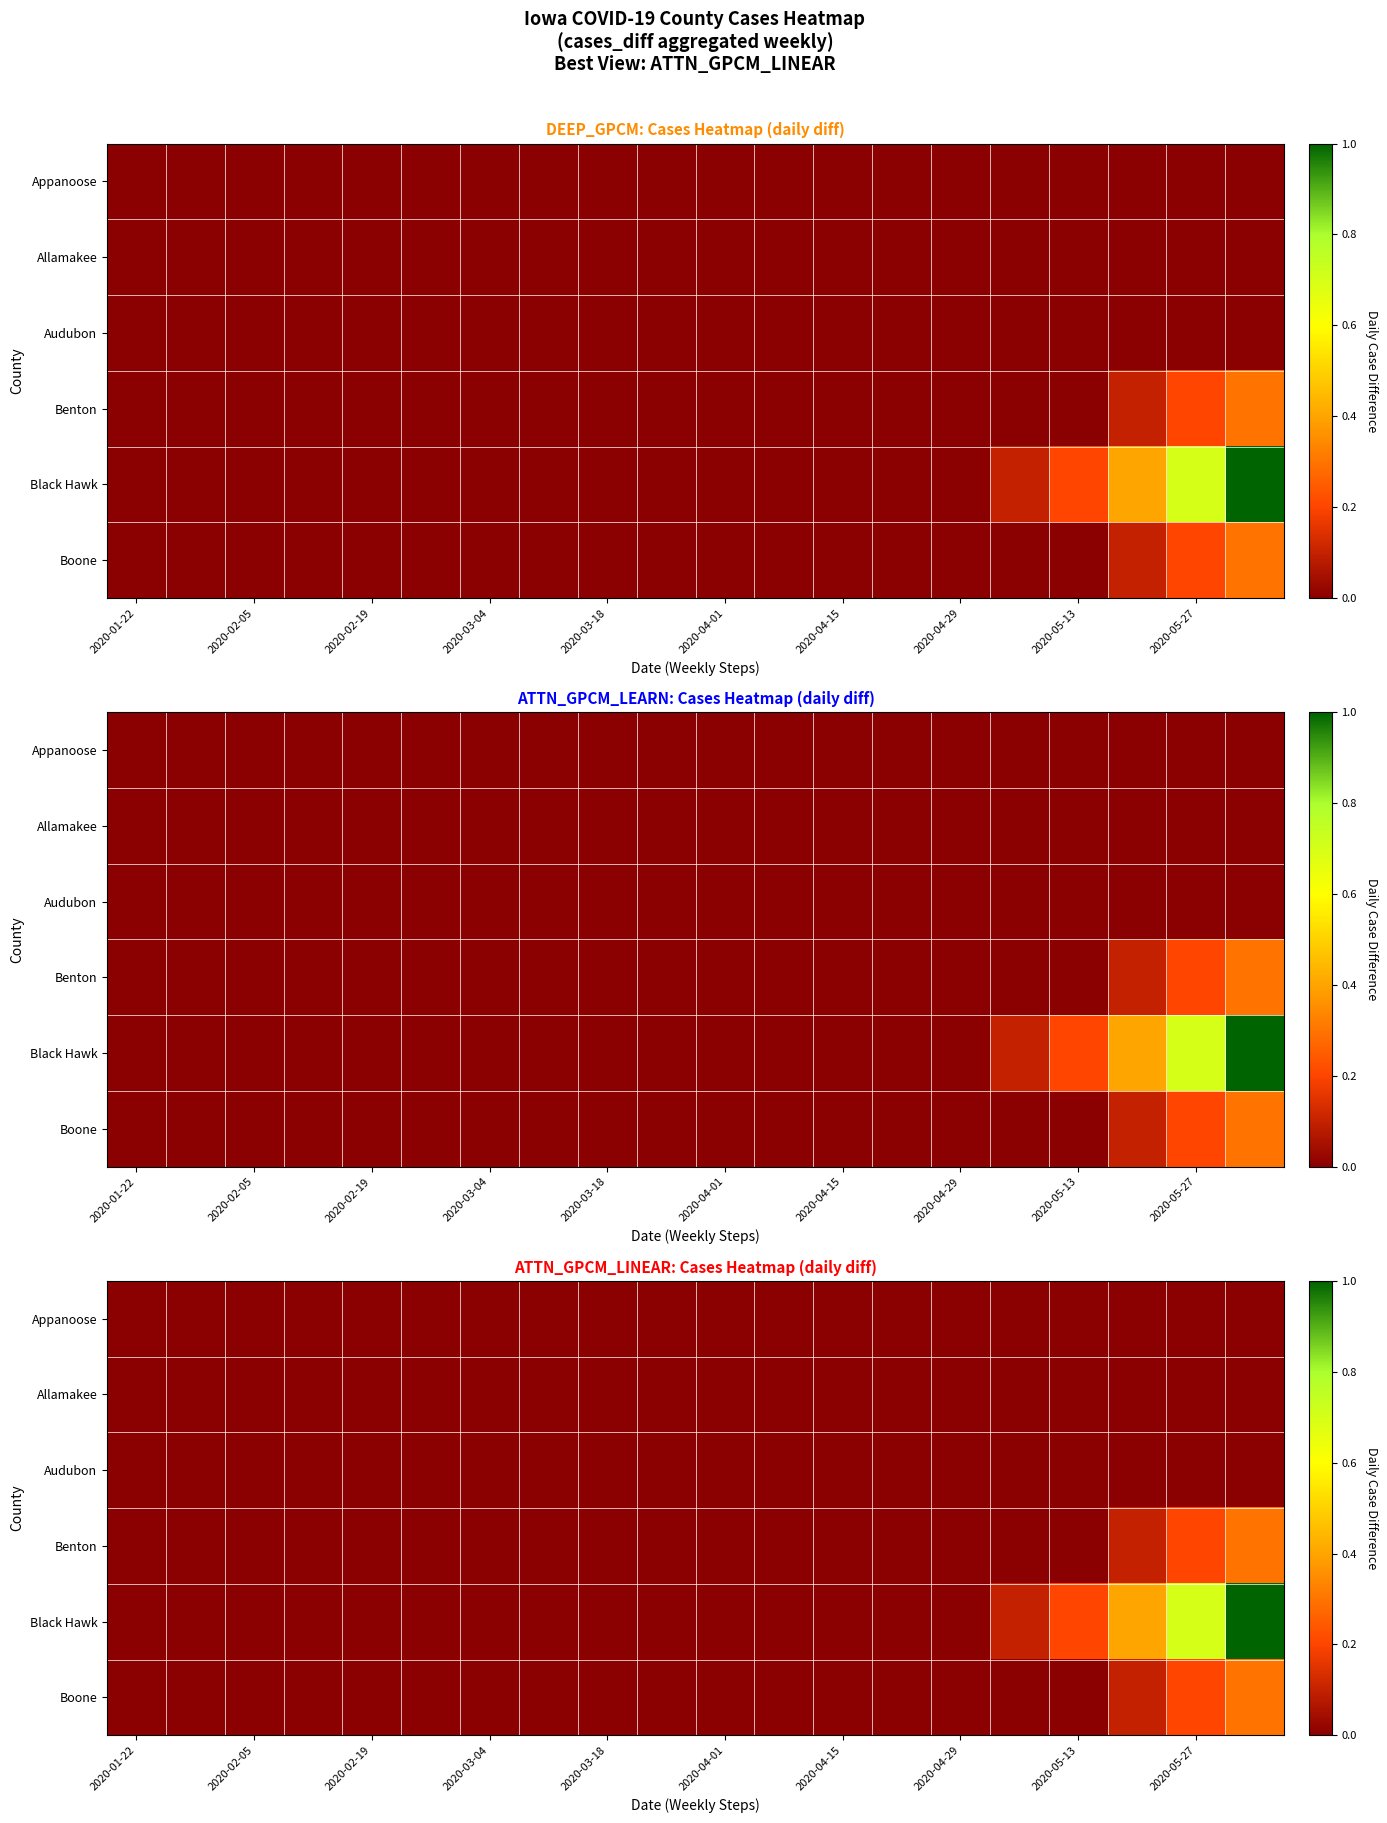

List the series in order of their peak value, lowest first.

Appanoose, Allamakee, Audubon, Benton, Boone, Black Hawk